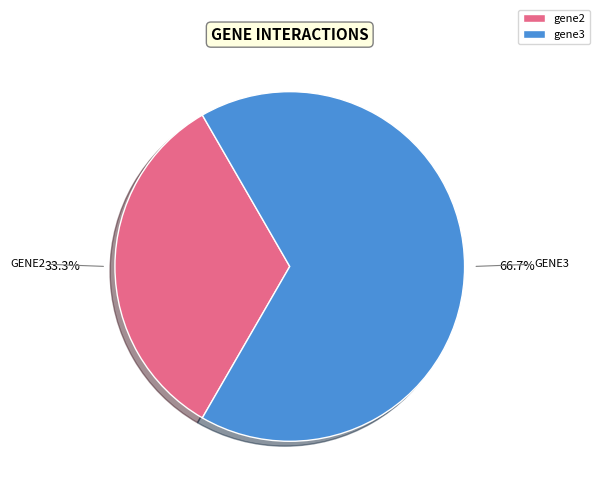

Count the number of slices in the pie.

2